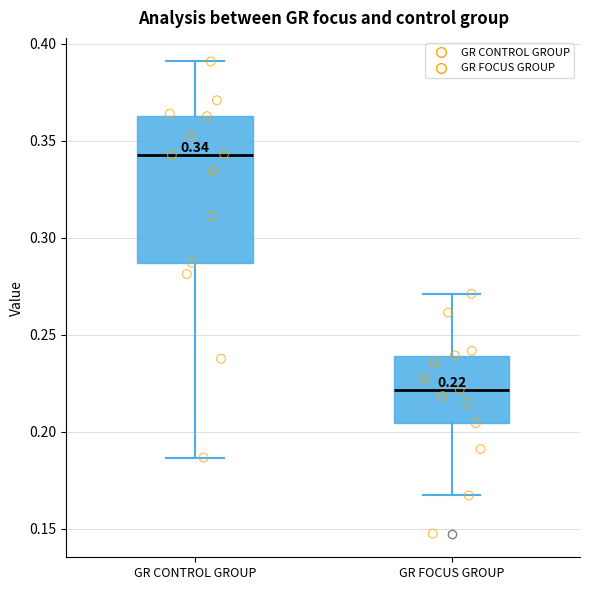

Comparing the boxes themselves (not the whiskers), which one is the tallest?

GR CONTROL GROUP